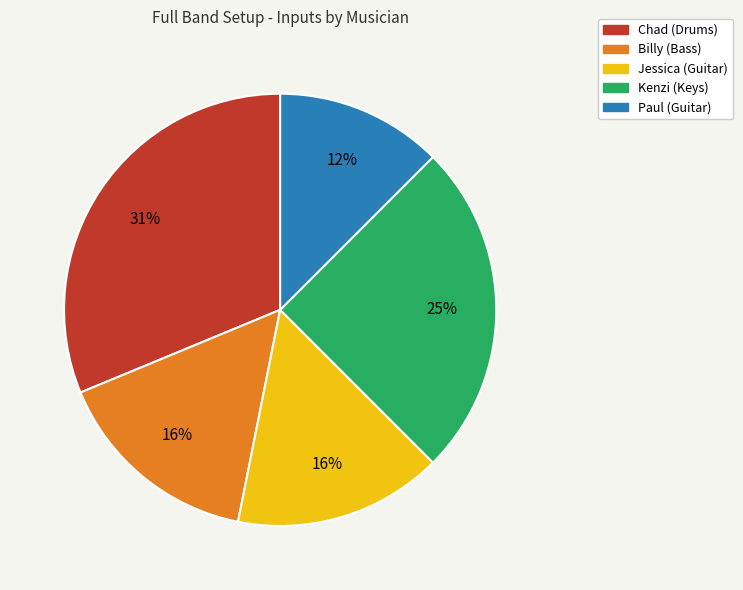

To the nearest percent, what portion does Billy (Bass) represent?

16%